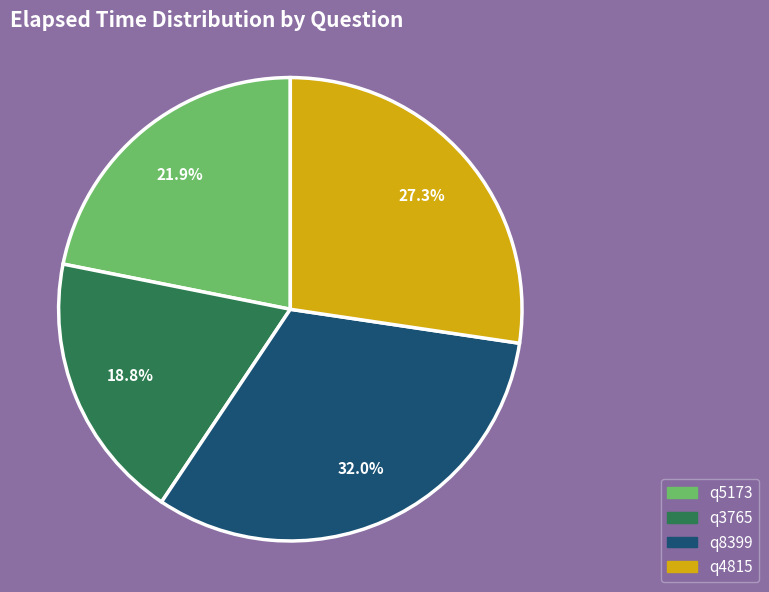

Approximately how many times larger is the value at q5173 compared to q8399?

0.7